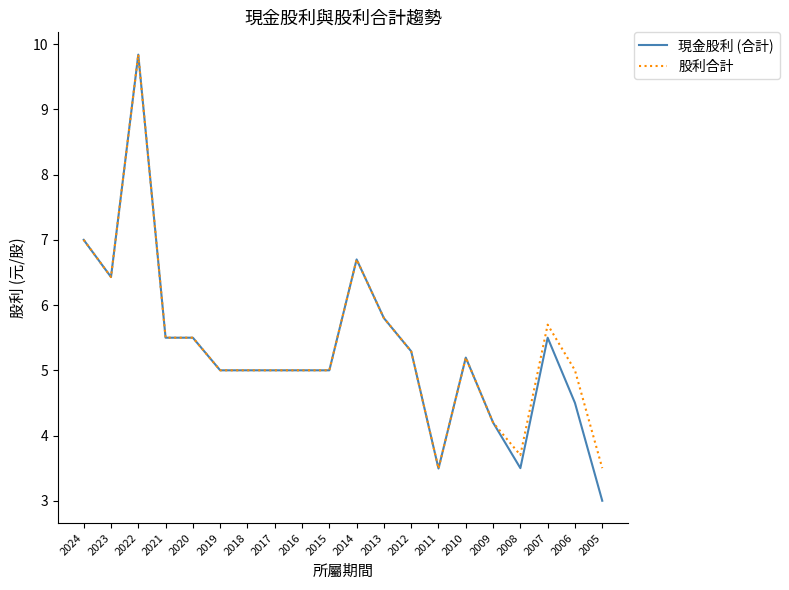

Which series has the largest range (max minus min)?

現金股利 (合計)